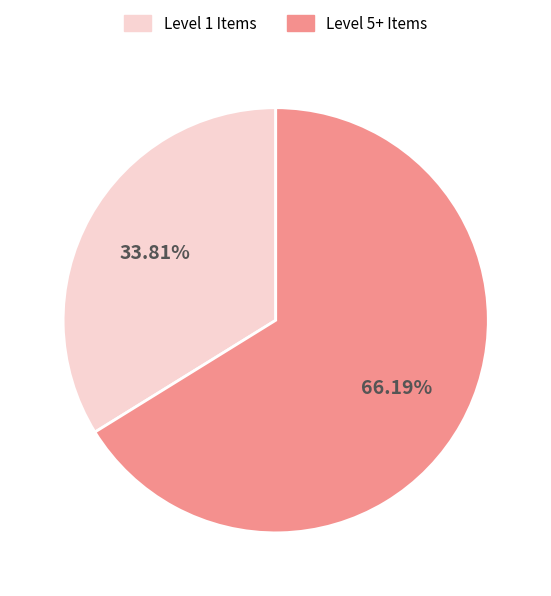

How many slices are in this pie chart?

2